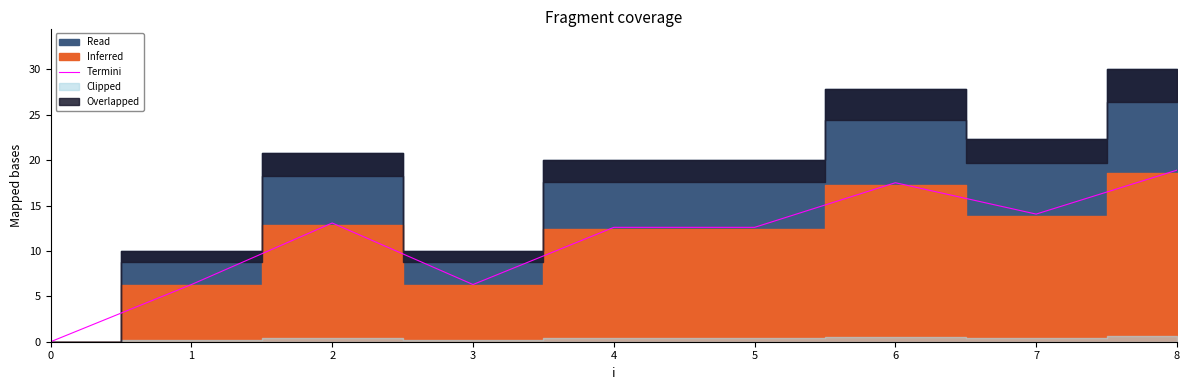

What is the sum of the values at 1 and 4?

18.9